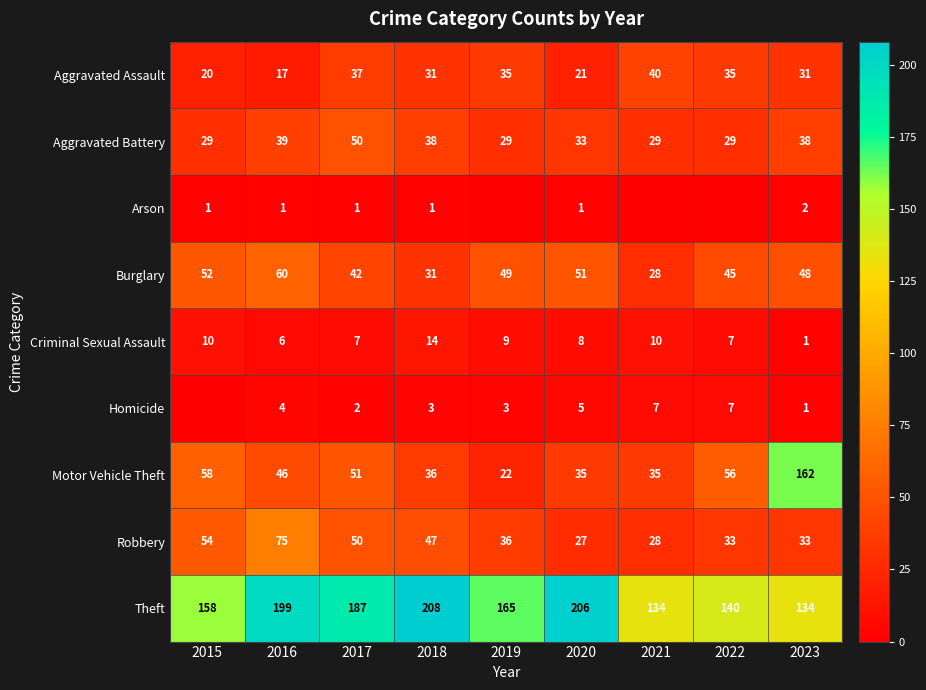

At which label does Burglary reach its minimum?

2021